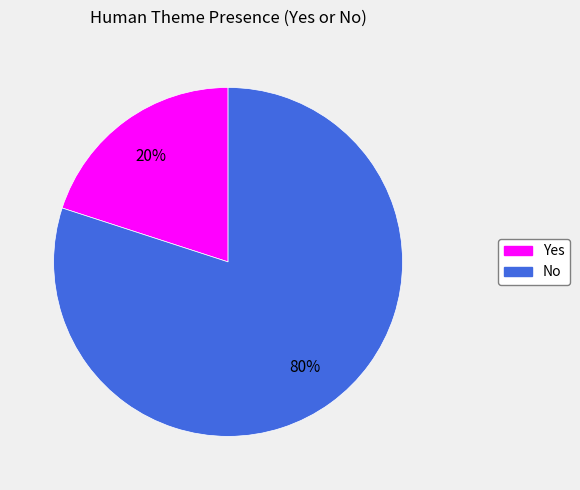

Rank the categories by value from highest to lowest.

No, Yes